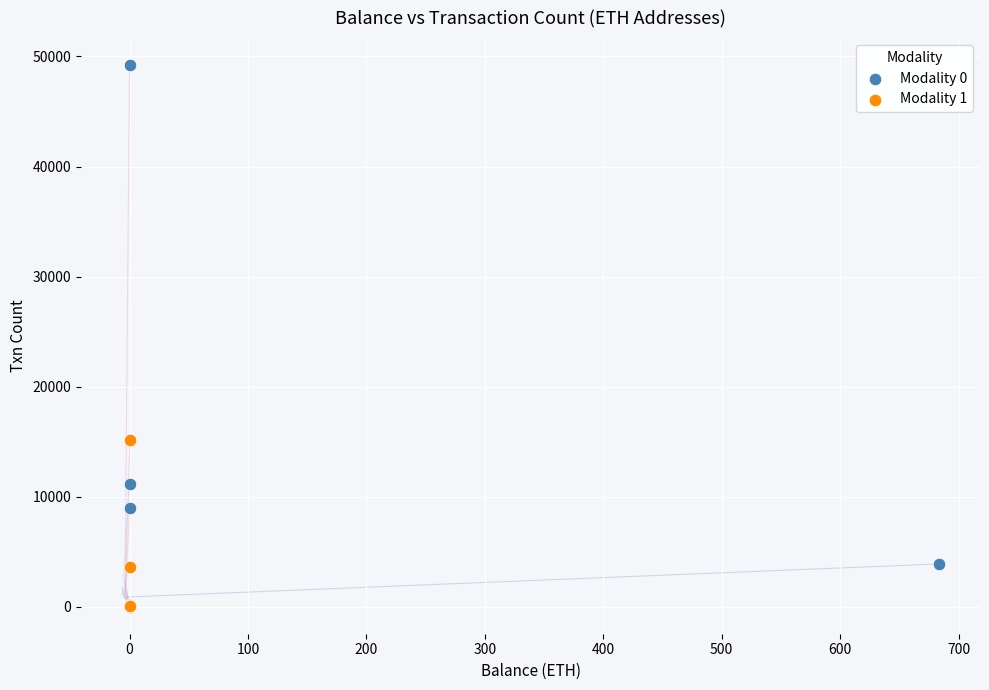

Which series has the widest spread of Y values?

Modality 0